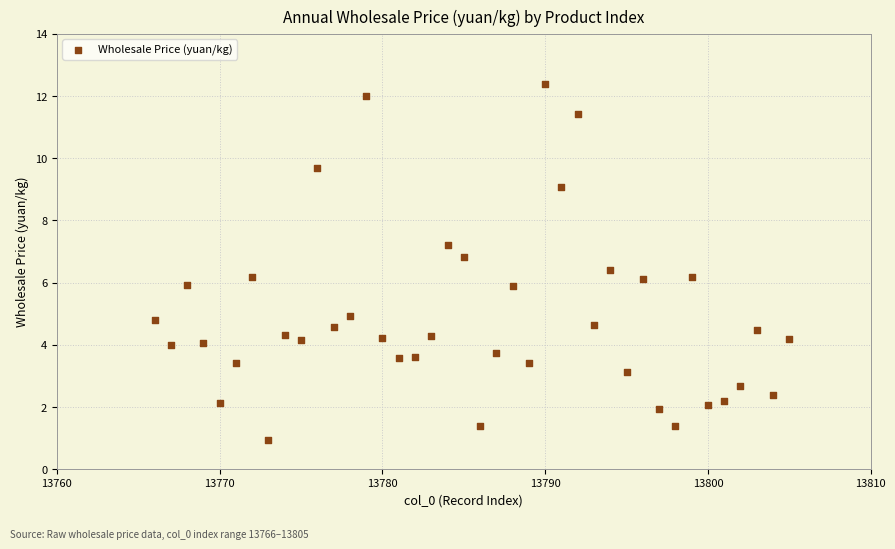

What is the range of Y values (max minus min)?

11.4